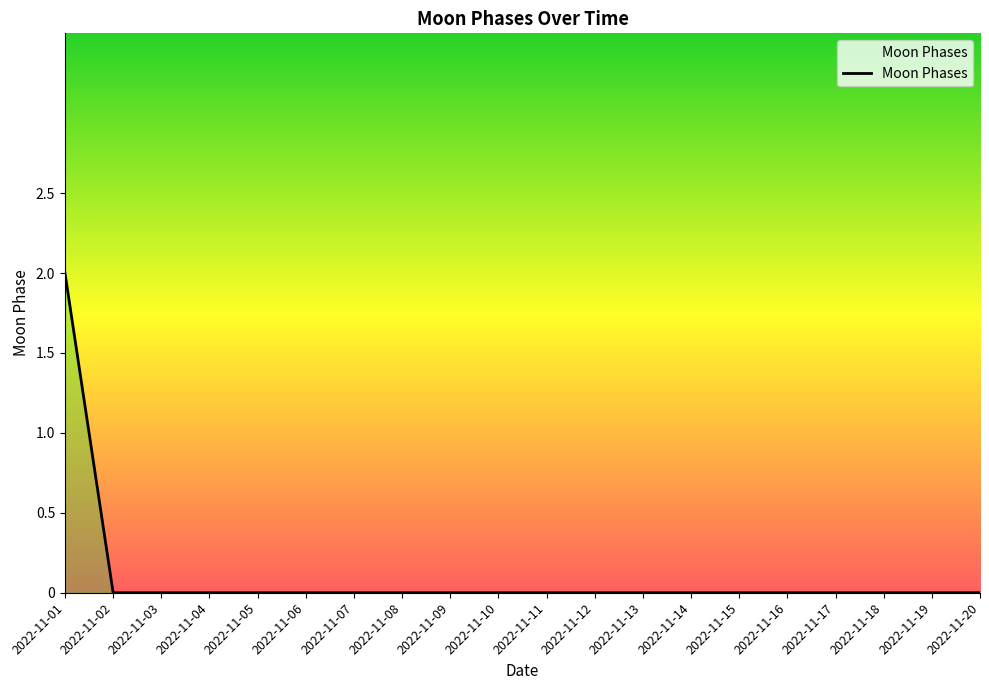

The chart shows a value of 0 at 2022-11-02. True or false?

True